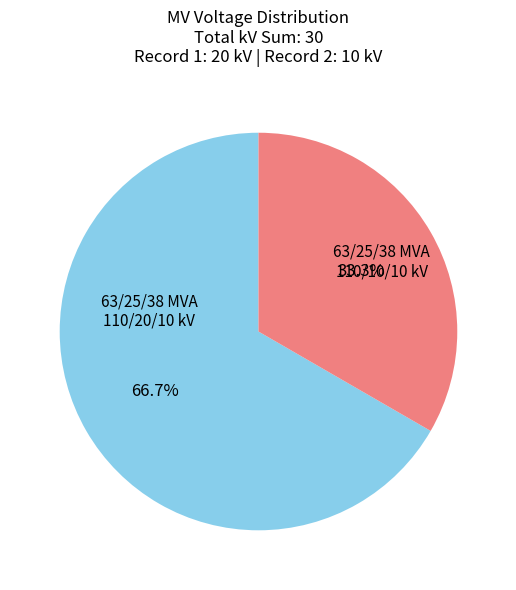

What is the majority slice?

63/25/38 MVA 110/20/10 kV